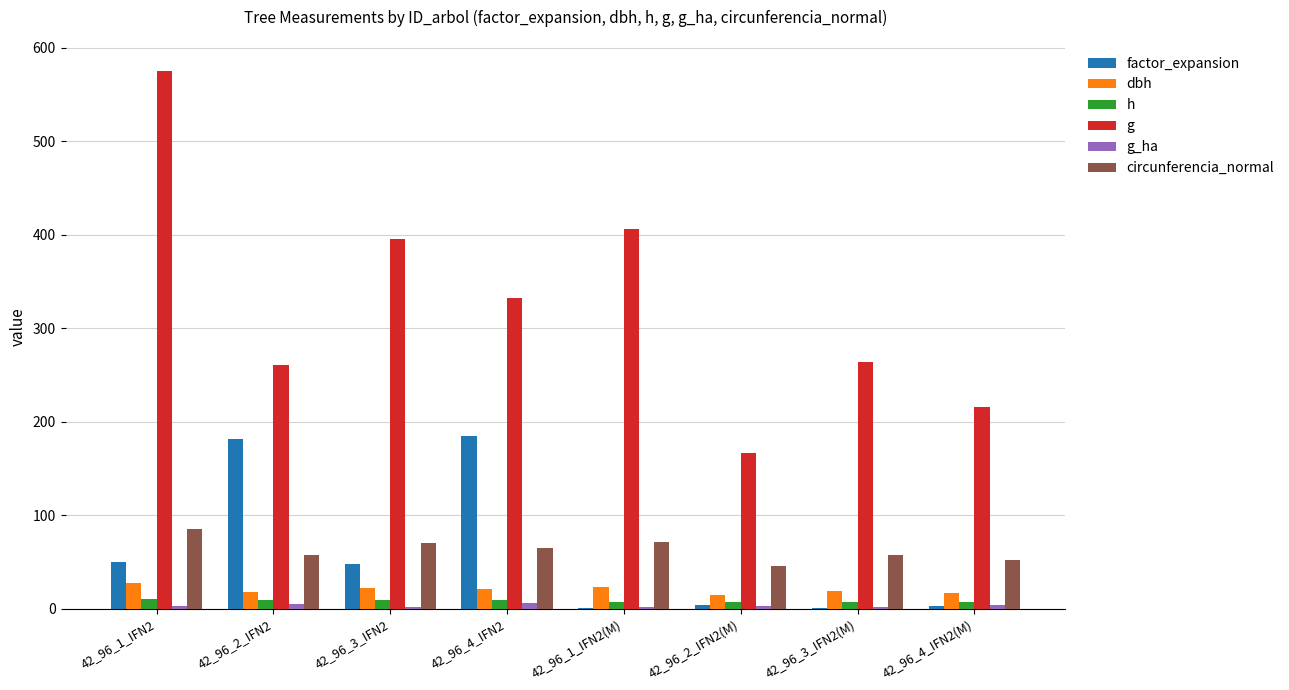

The value of g at 42_96_1_IFN2(M) is 283.7. True or false?

False